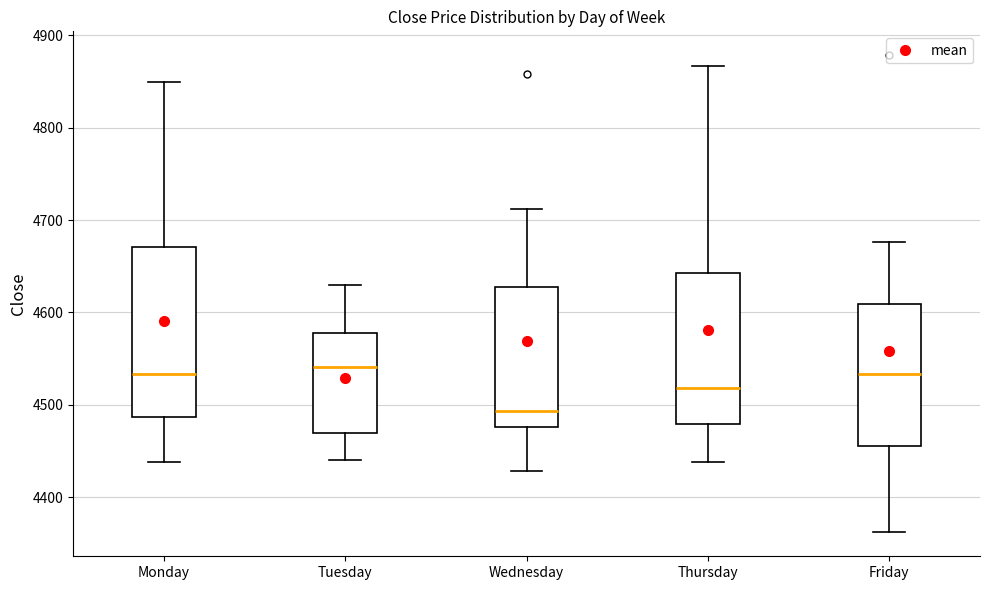

Reading left to right, transcribe this box plot: for each box, give where its median line is, the range the box spans, and where its two whiskers end, as read against the y-axis. The values are not printed on the chart, so give them approximately, as read against the axis.

Monday: median 4530, box 4490 to 4670, whiskers 4440 to 4850
Tuesday: median 4540, box 4470 to 4580, whiskers 4440 to 4630
Wednesday: median 4490, box 4480 to 4630, whiskers 4430 to 4710
Thursday: median 4520, box 4480 to 4640, whiskers 4440 to 4870
Friday: median 4530, box 4460 to 4610, whiskers 4360 to 4680